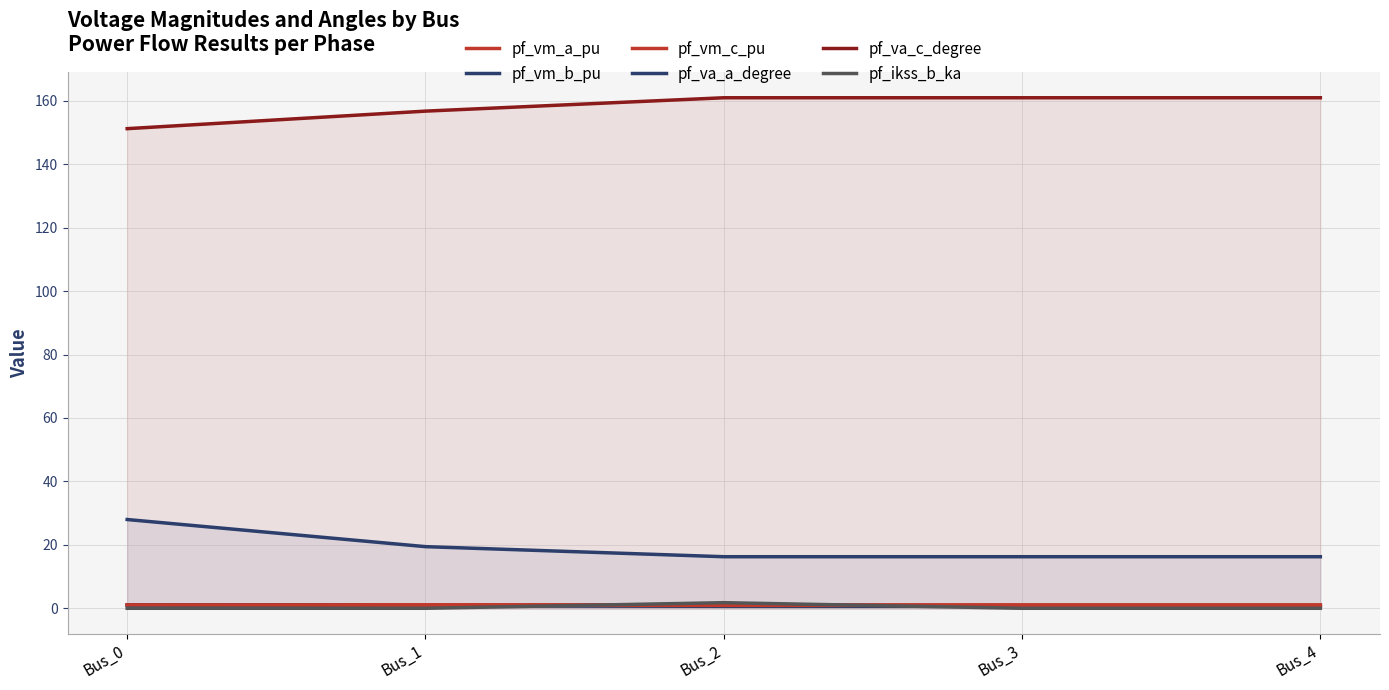

What is the approximate value of pf_vm_b_pu at Bus_0?

1.0